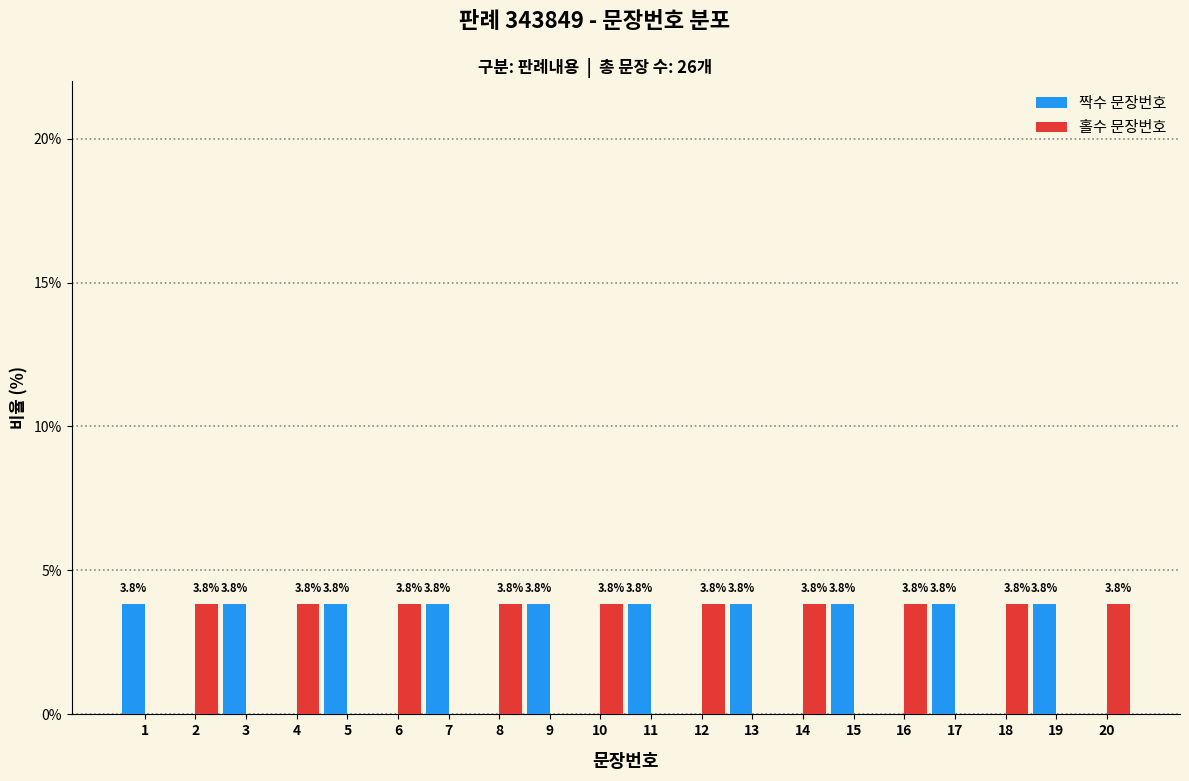

True or false: 홀수 문장번호 has a value of 3.8 at 12.

True